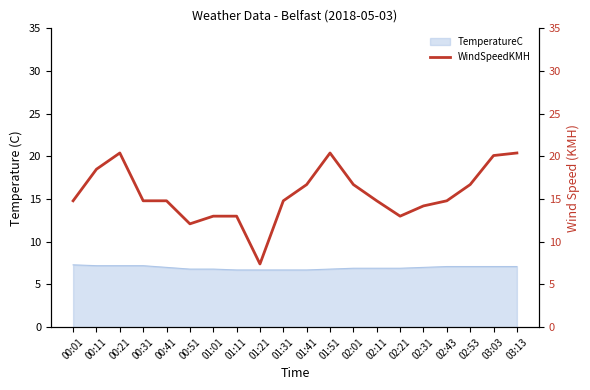

How many interior local peaks (higher than both neighbors) does the data have?

2